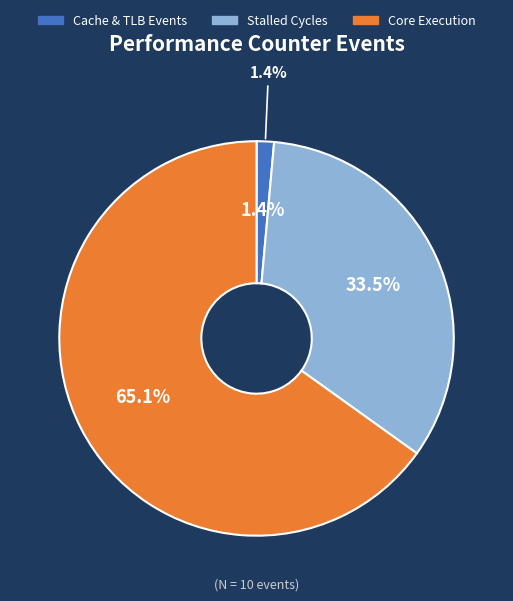

Is it true that instructions is 33% of the pie?

False